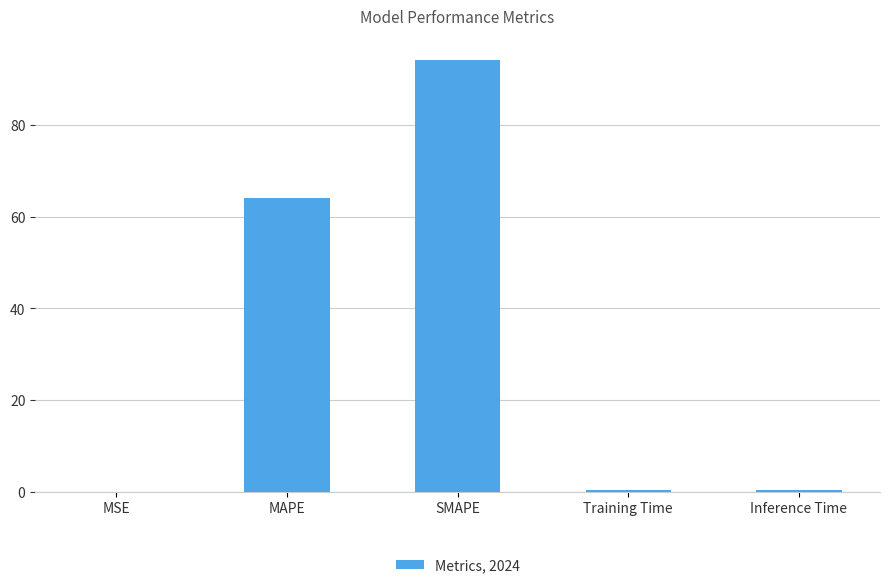

True or false: the data shows 0.0 at MSE.

True